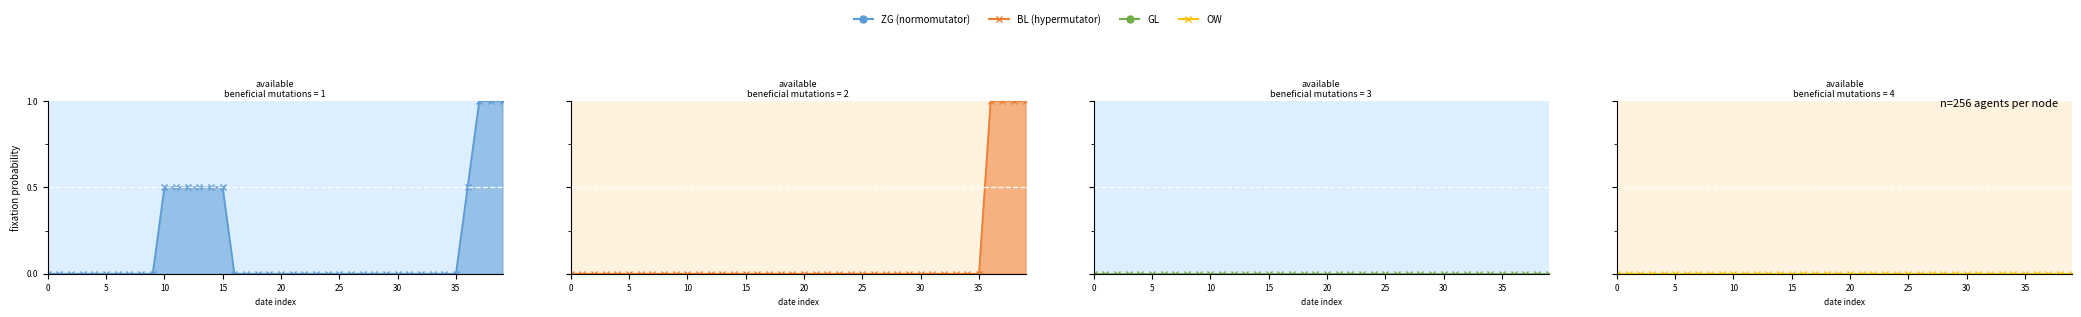

Rank the series at 15 from highest to lowest value.

ZG line, BL line, GL line, OW line